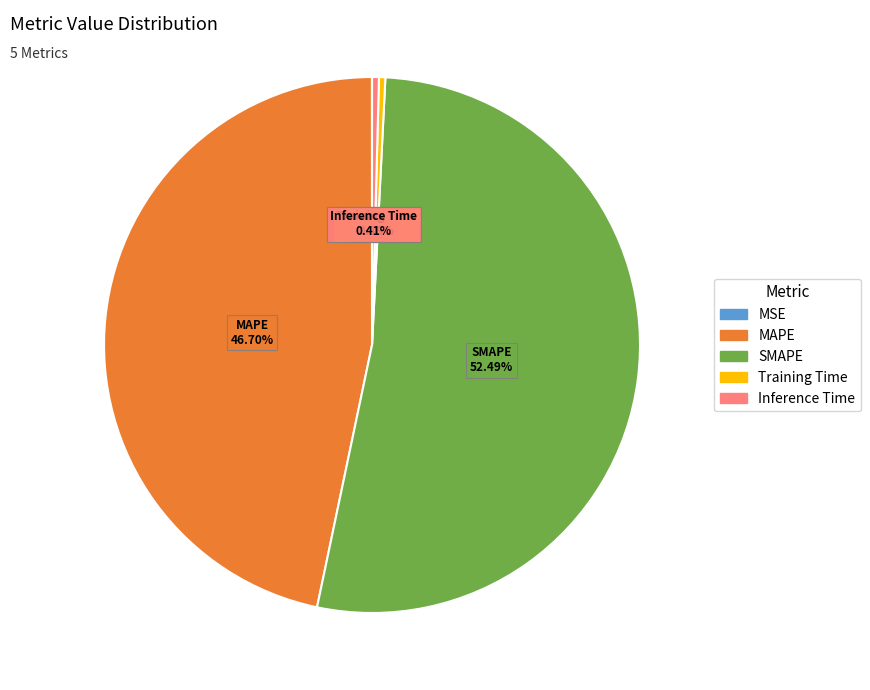

Which has a higher value, MAPE or Inference Time?

MAPE